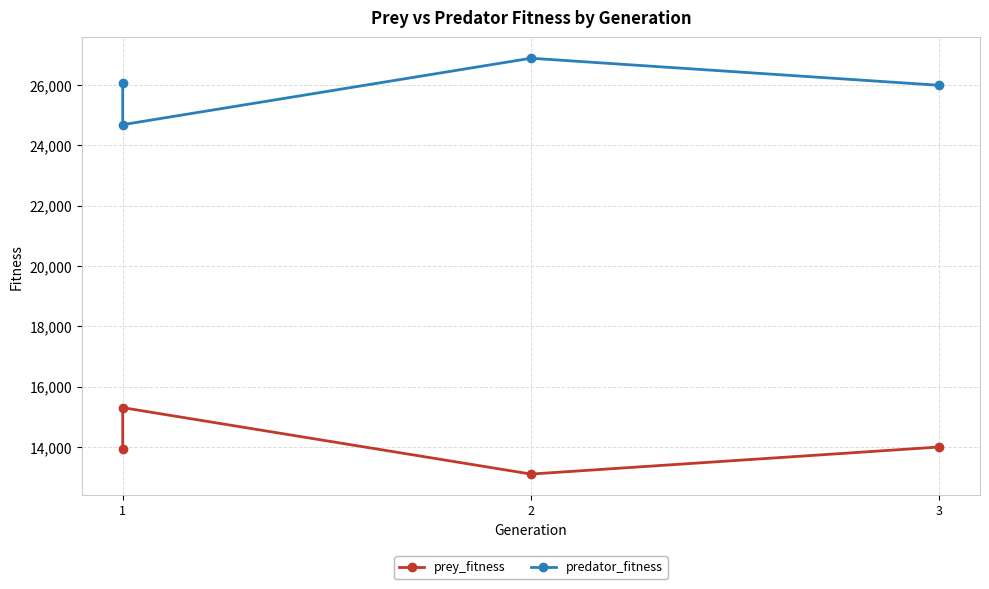

What are all the series names shown in the legend?

prey_fitness, predator_fitness